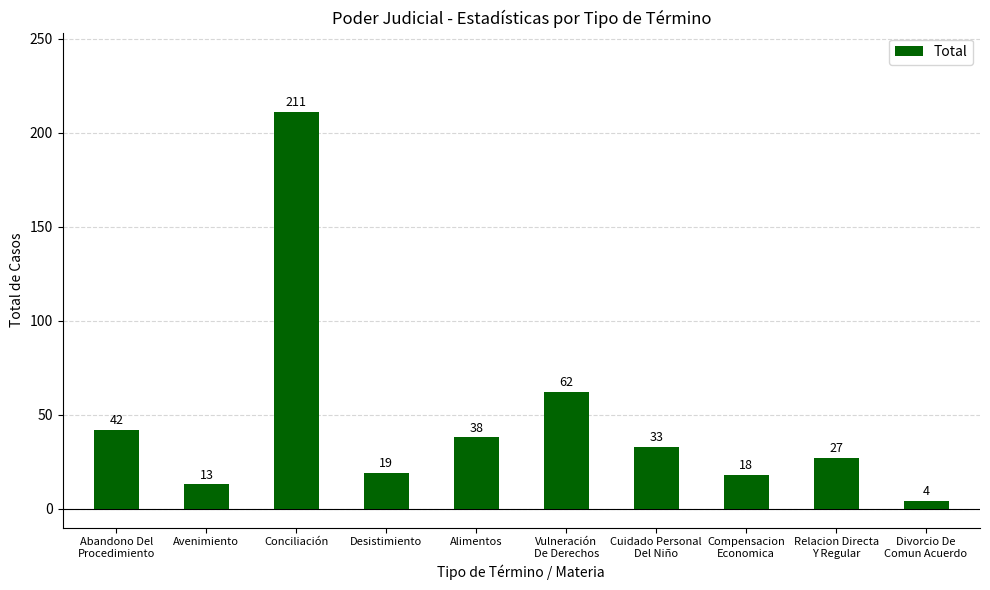

What is the label of the 2nd bar from the right?

Relacion Directa
Y Regular